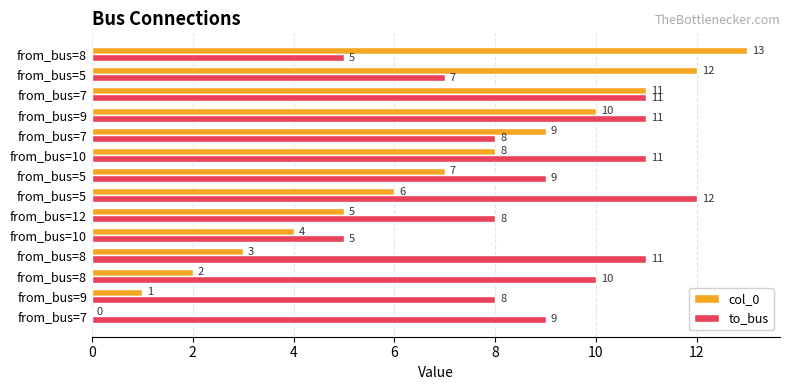

What are all the series names shown in the legend?

col_0, to_bus